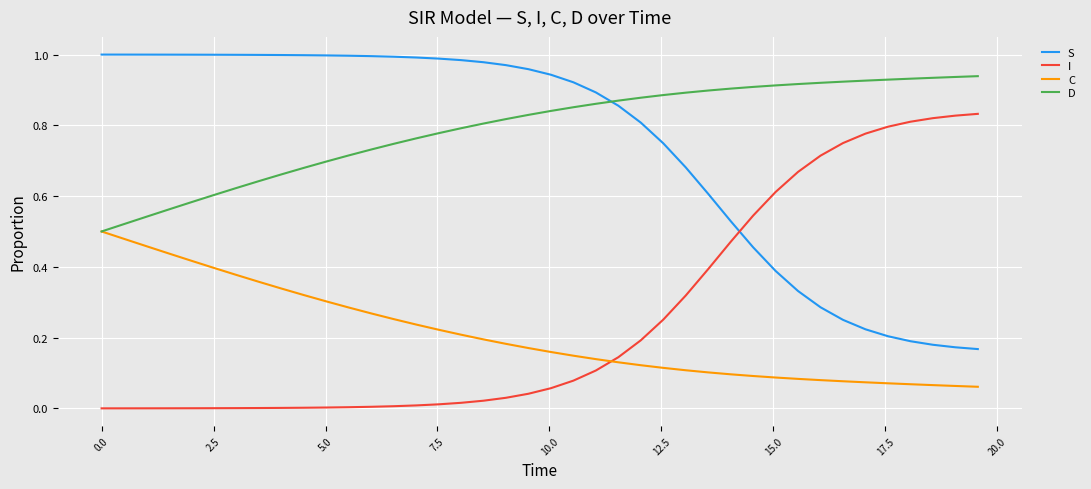

List the series in order of their peak value, highest first.

S, D, I, C